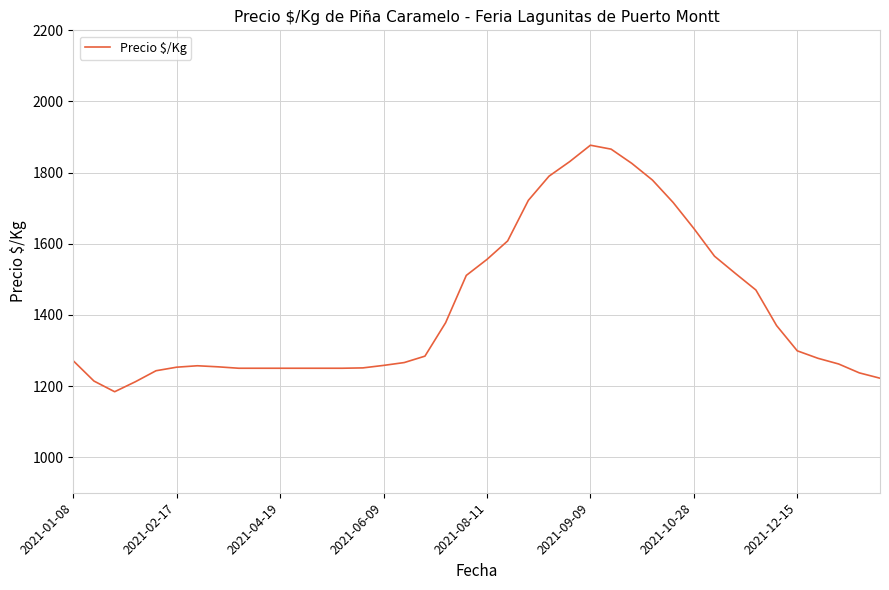

What is the greatest value displayed?

1877